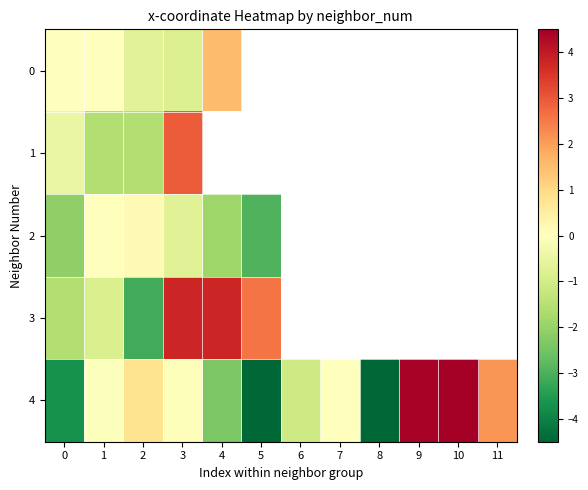

Which category has the highest value in the 4 series?

10